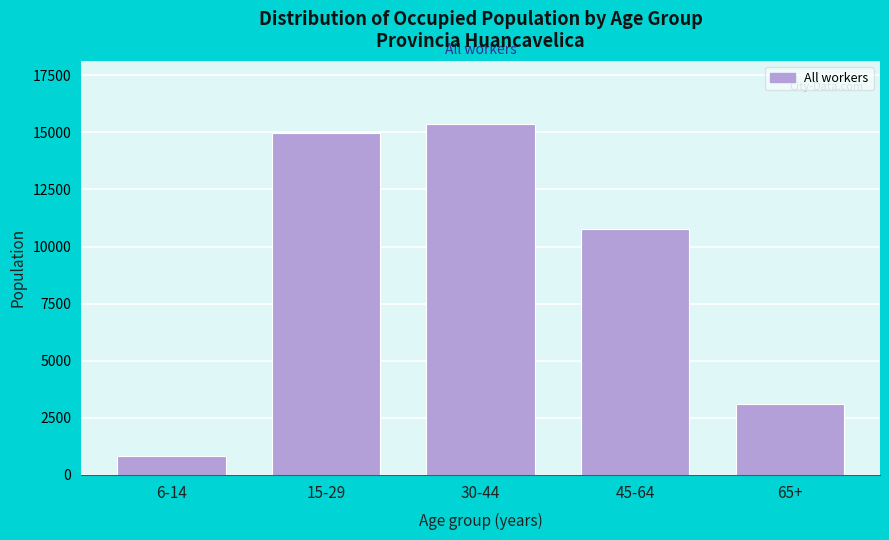

Reading left to right, what are all the values shown in this chart?

6-14=834	15-29=14965	30-44=15366	45-64=10762	65+=3087